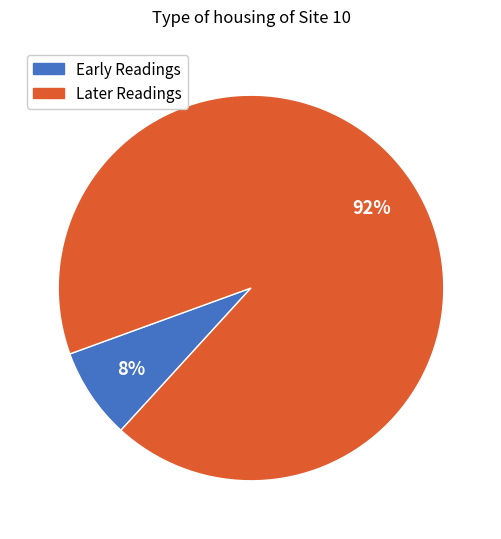

Is there a majority slice in this chart?

Yes